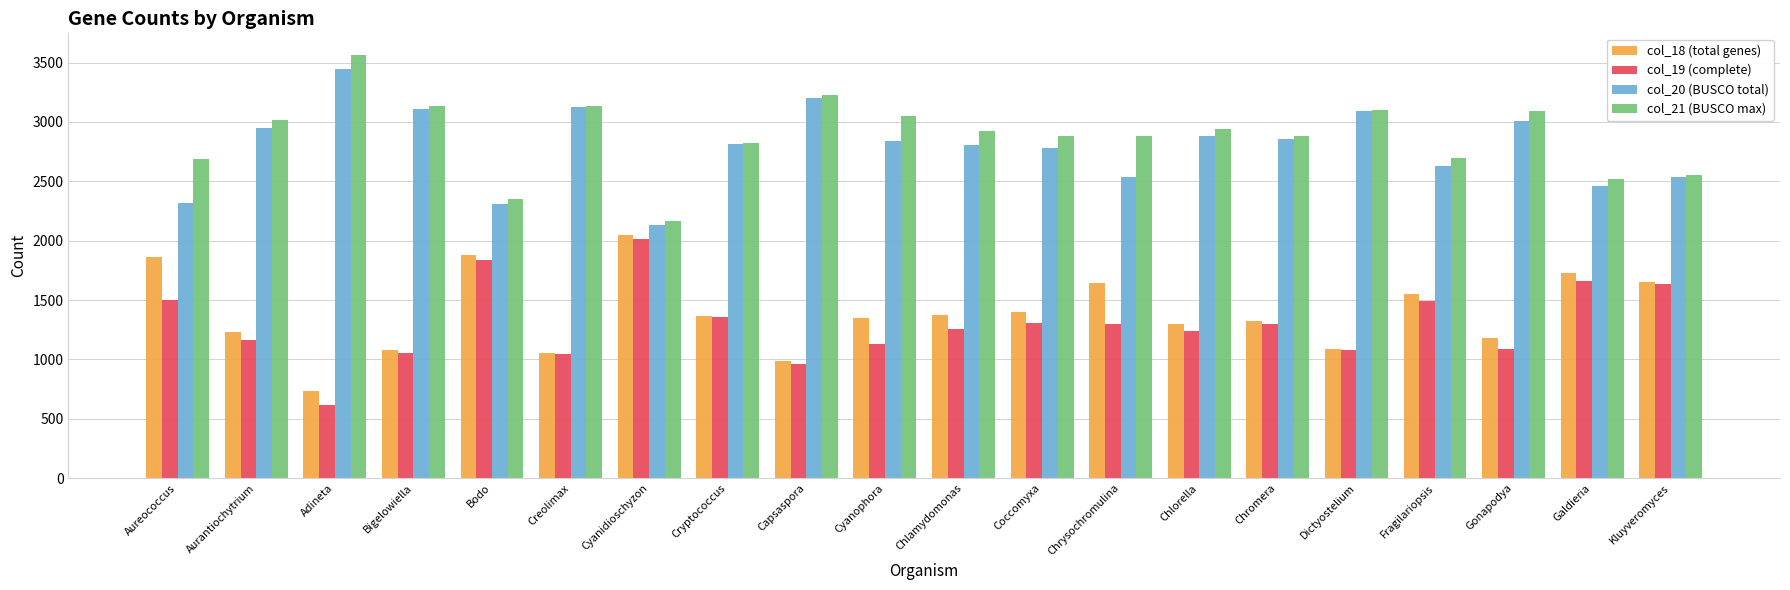

What is the spread (max minus min) of values at Chlorella?

1700